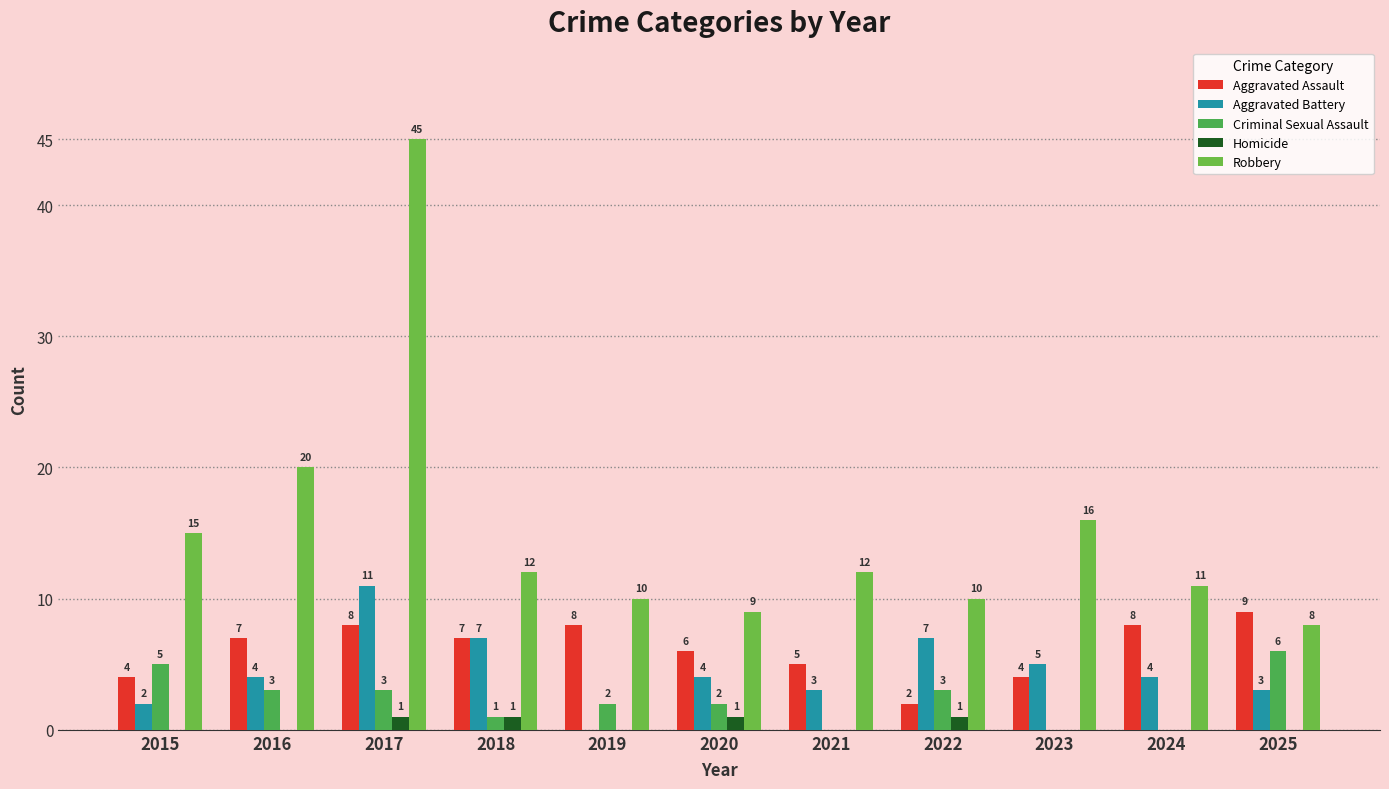

Which series changed the most between 2019 and 2020?

Aggravated Battery